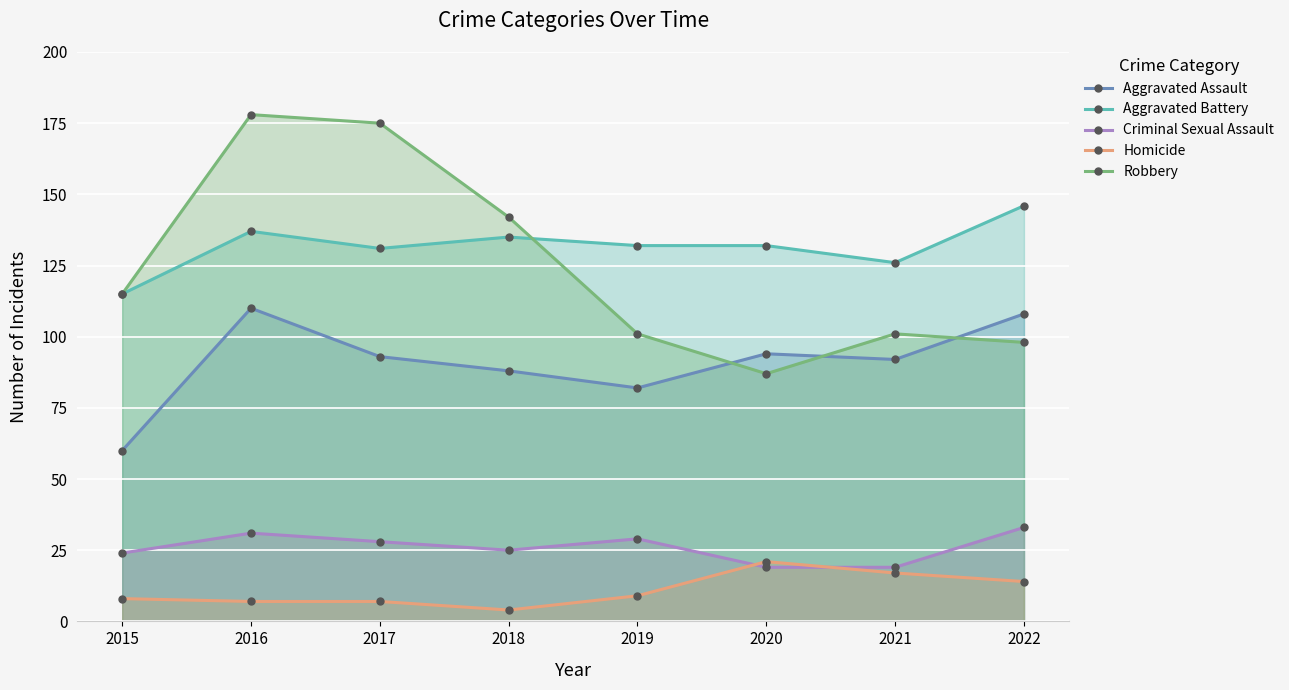

Which series ends up on top after the final intersection of Aggravated Battery and Robbery?

Aggravated Battery